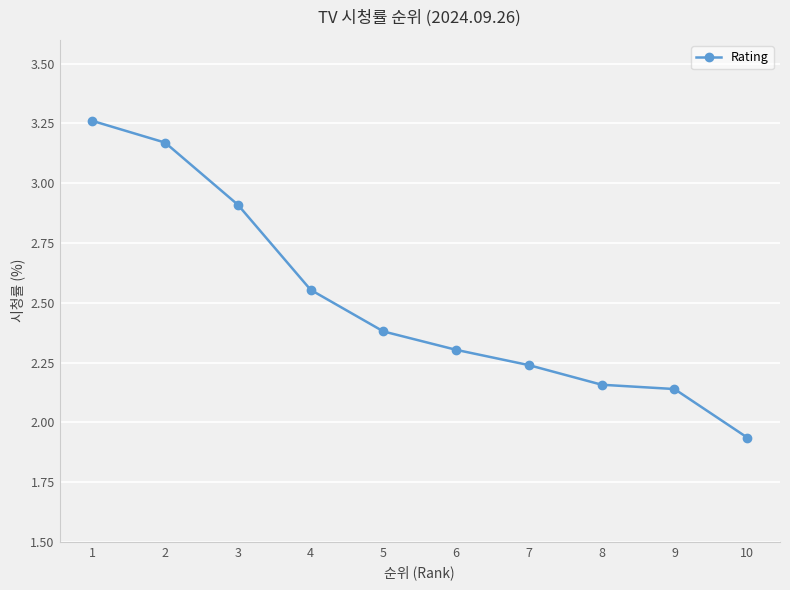

Which label corresponds to the largest value in the chart?

1